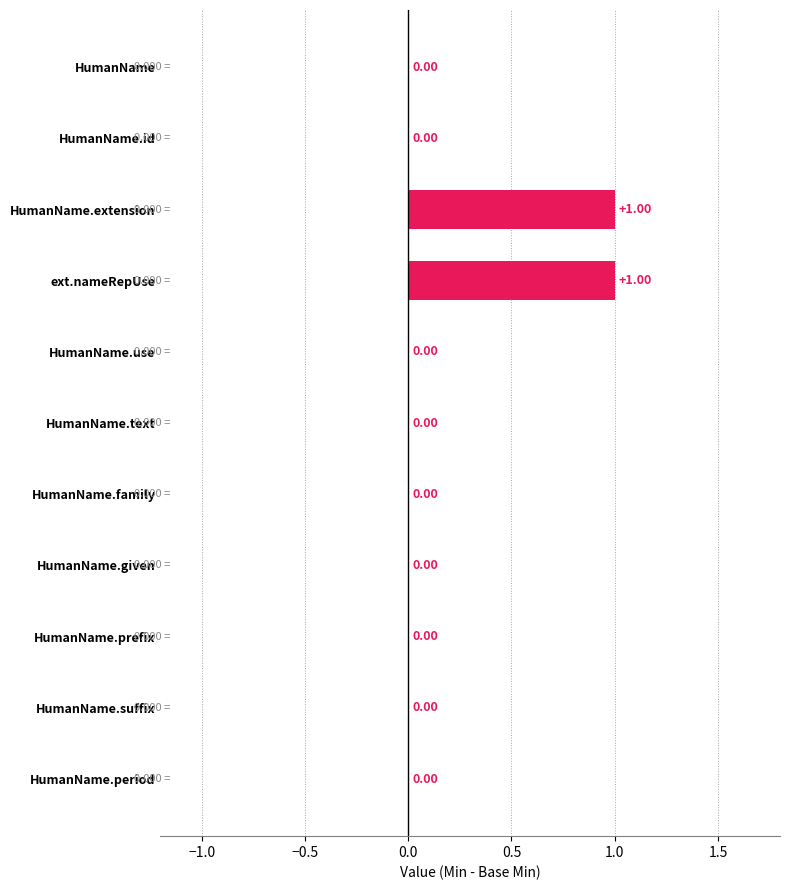

True or false: Min has a value of 0 at HumanName.suffix.

True